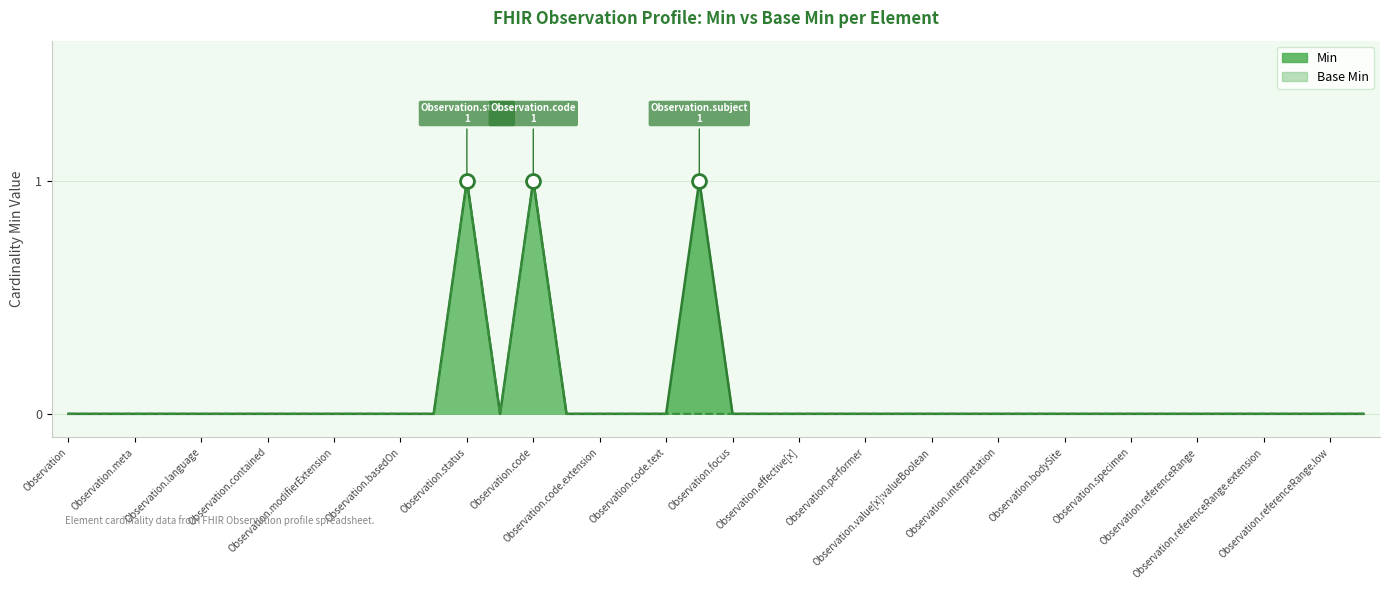

True or false: Min and Base Min intersect in this chart.

False